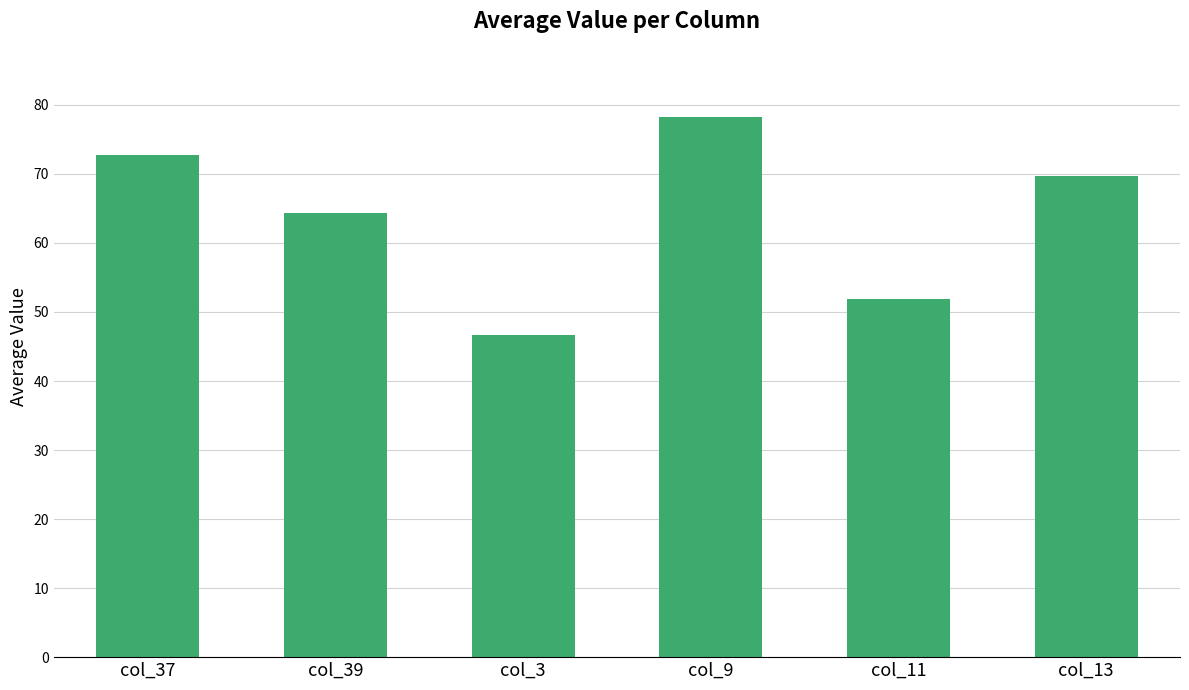

What is the label of the 4th bar from the right?

col_3